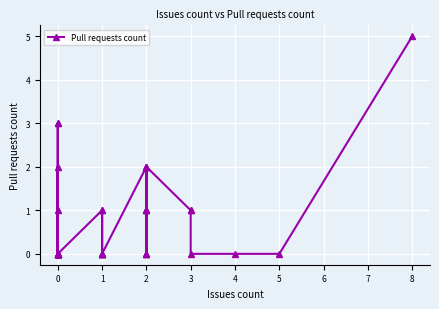

What is the average value?

1